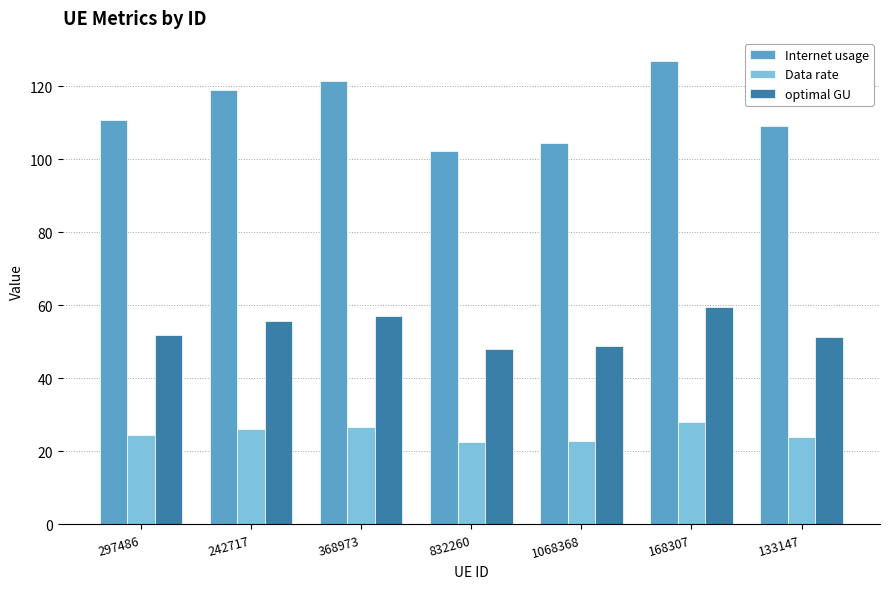

Rank the series at 297486 from highest to lowest value.

Internet usage, optimal GU, Data rate